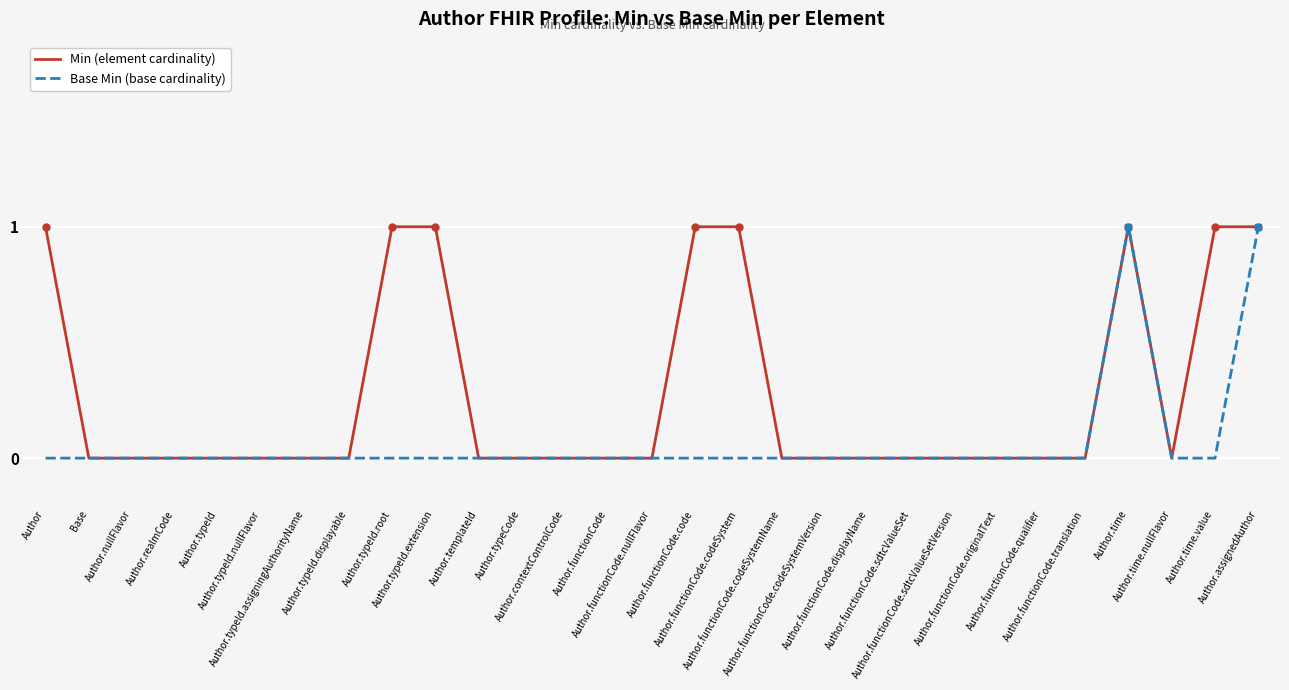

The Min (element cardinality) series shows 1 at Author.time.value. True or false?

True